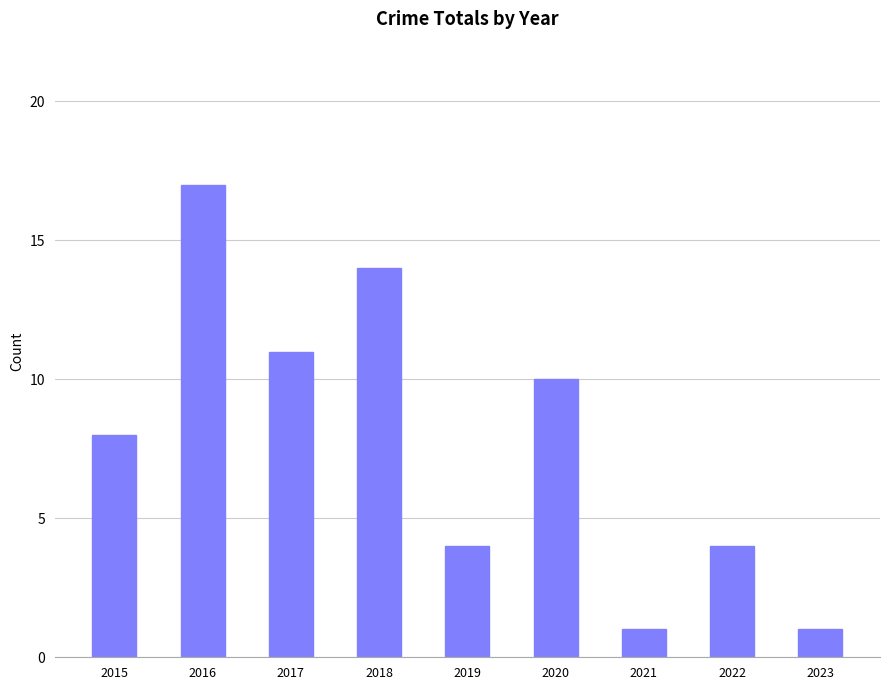

Reading left to right, list all the values displayed in this chart.

8	17	11	14	4	10	1	4	1